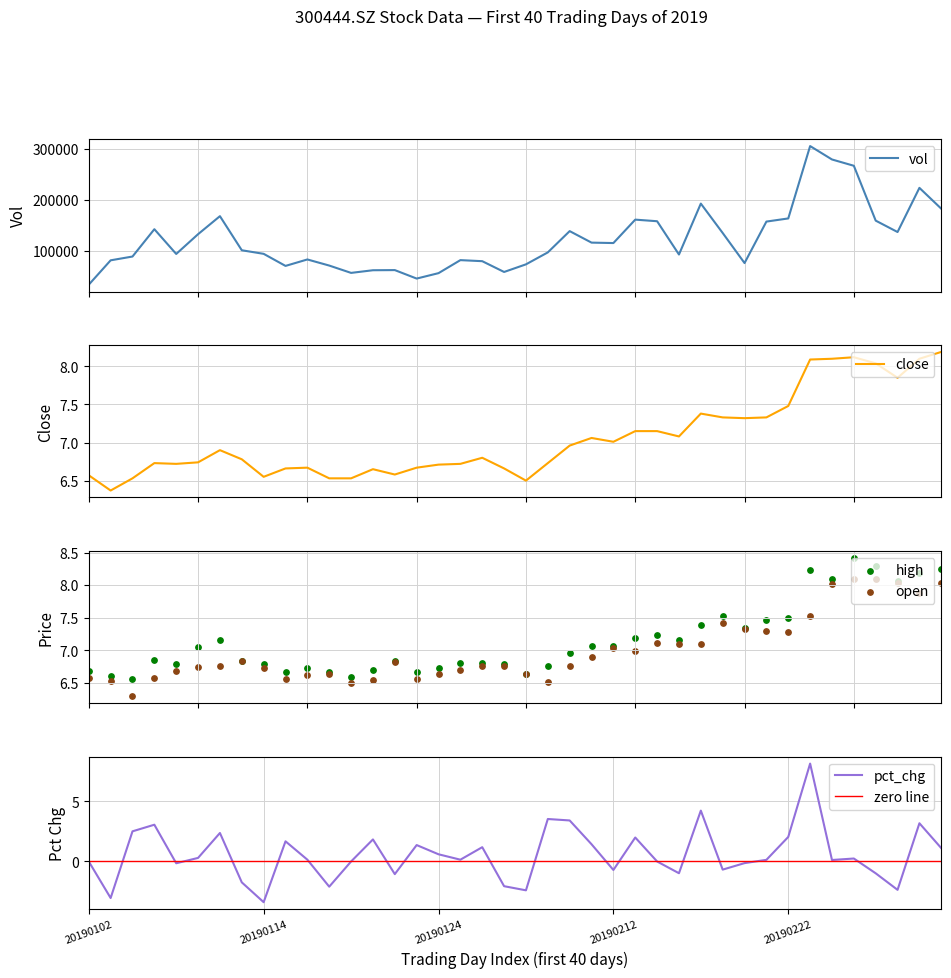

Which series has the widest spread of Y values?

vol